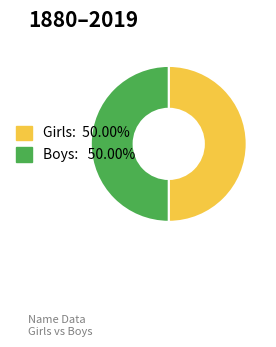

How many slices are in this pie chart?

2